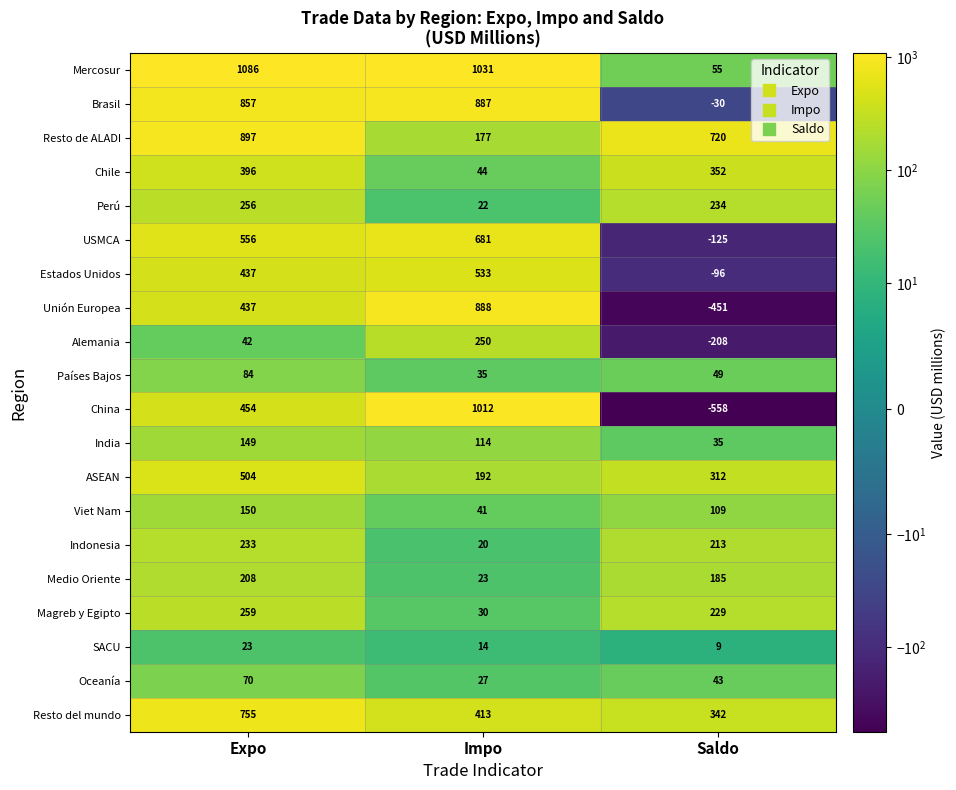

The value of ASEAN at Impo is 192. True or false?

True